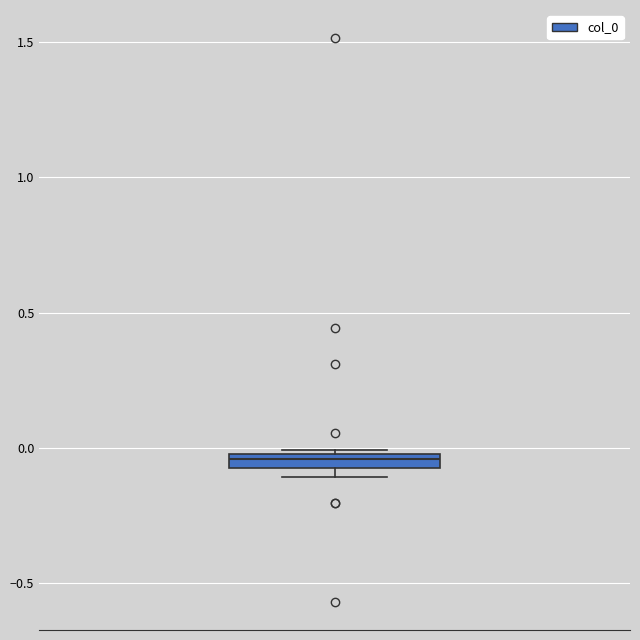

Where is the upper edge of the box on the y-axis? The values are not printed on the chart, so give them approximately, as read against the axis.

0.00